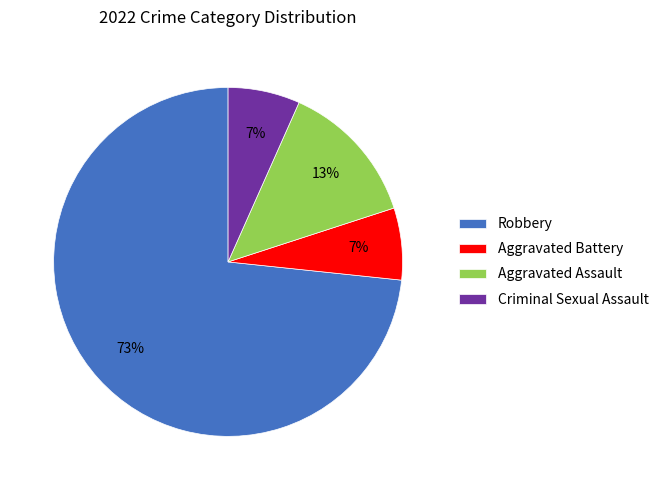

Which has a higher value, Aggravated Assault or Criminal Sexual Assault?

Aggravated Assault